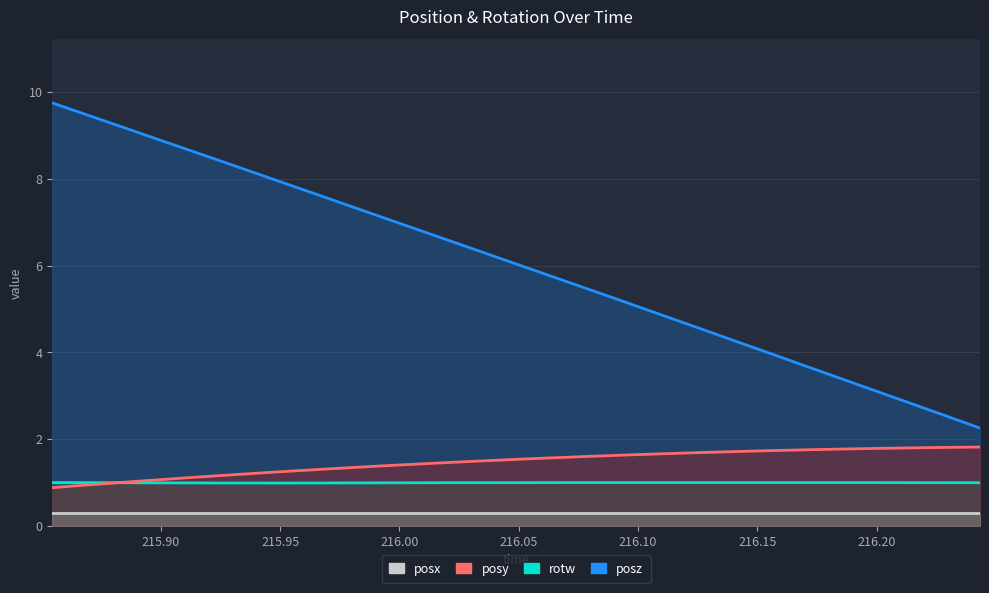

Does the chart display data point markers on the line(s)?

No